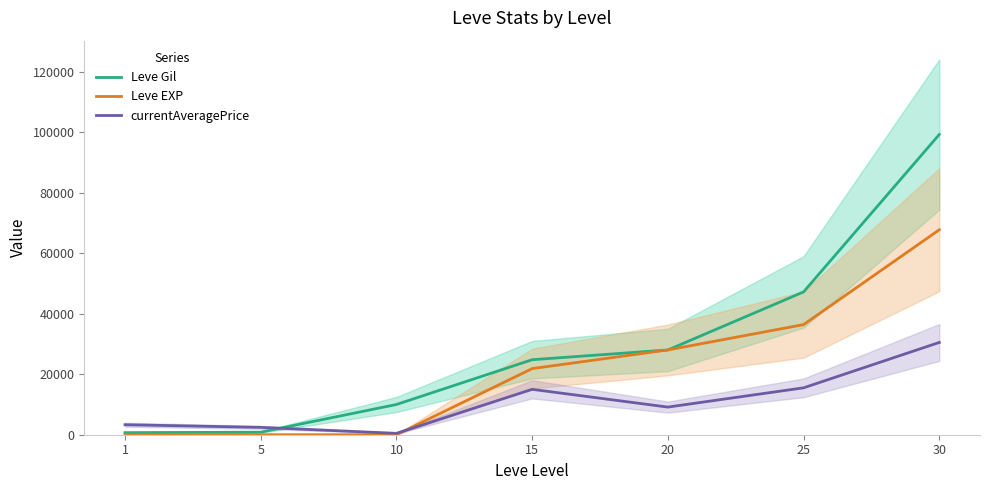

True or false: Leve EXP and currentAveragePrice intersect in this chart.

True